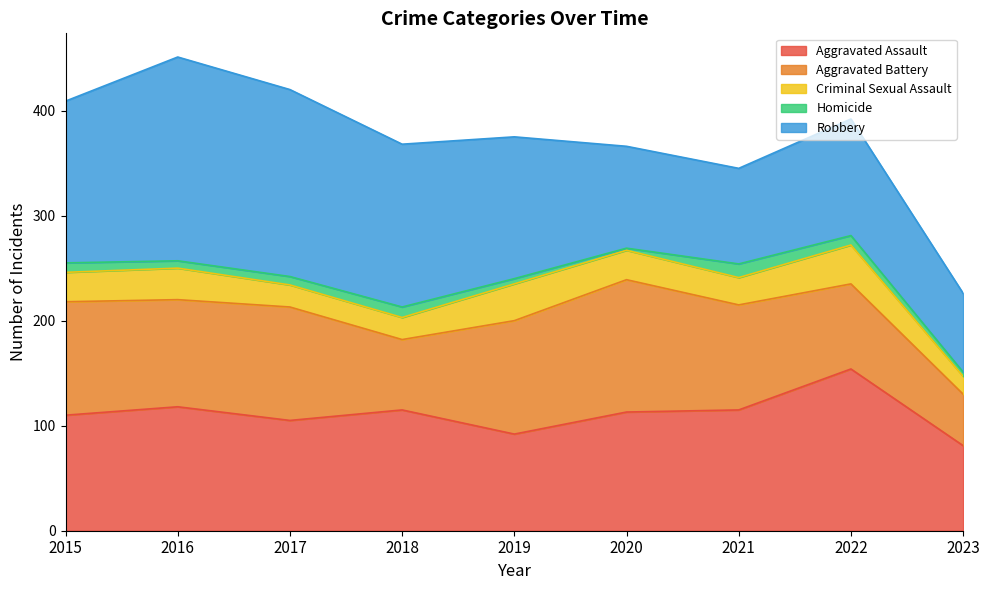

Which series ends up on top after the final intersection of Aggravated Battery and Robbery?

Robbery